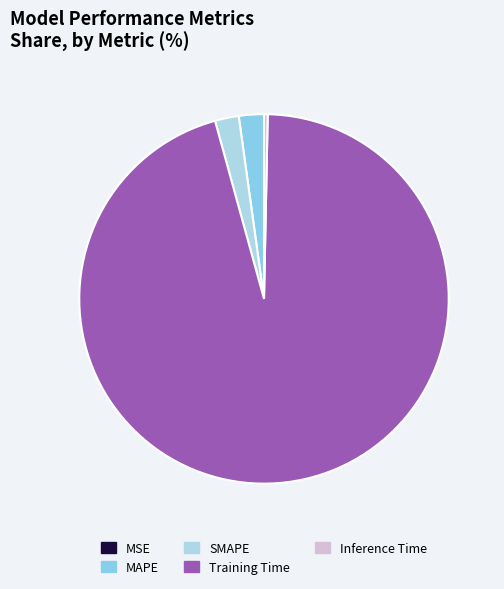

Between SMAPE and MAPE, which is larger?

MAPE